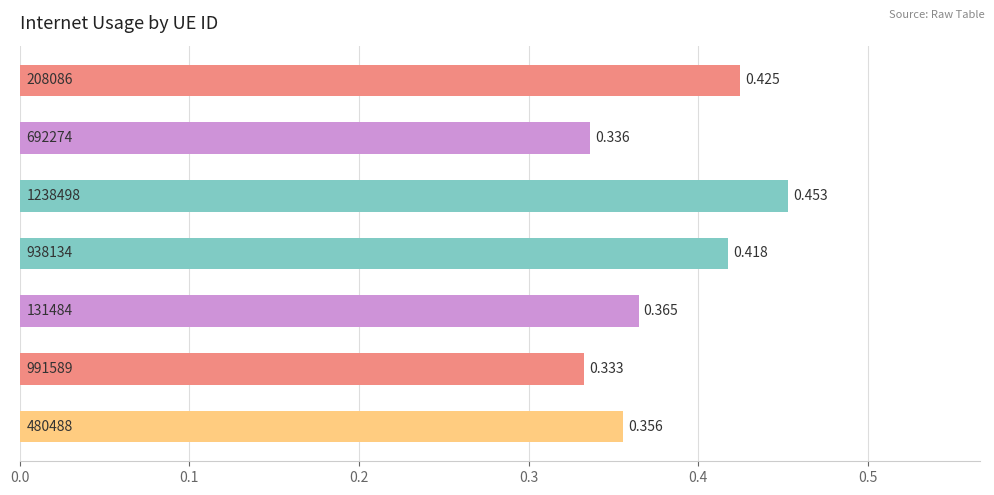

What is the difference between the maximum and second lowest values?

0.1